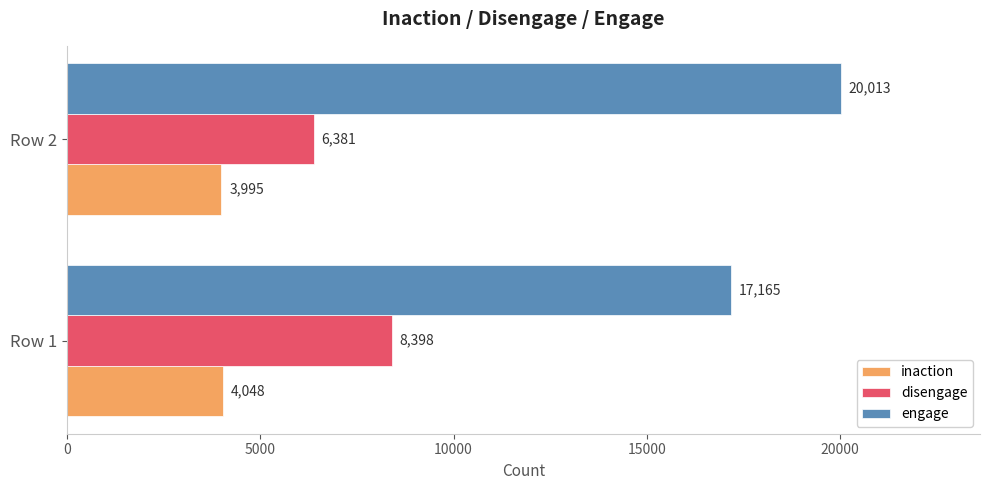

What is the minimum value shown in the chart?

3995